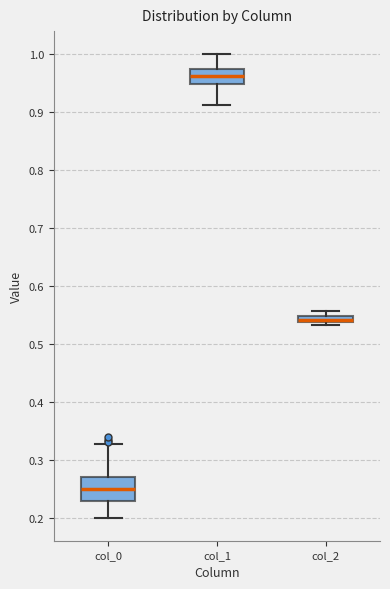

Which box has the highest median line?

col_1